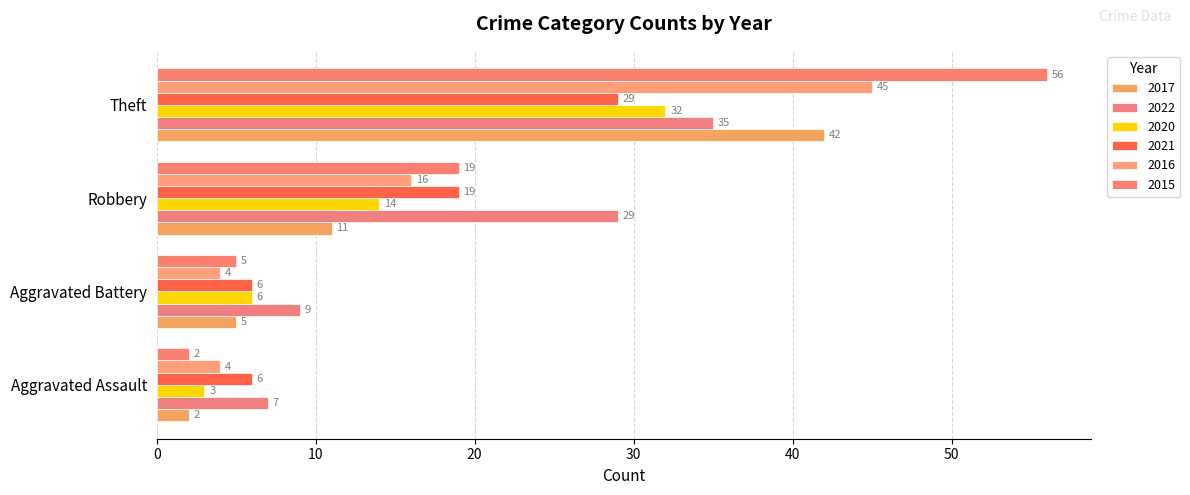

Between Aggravated Assault and Robbery, which series saw the biggest shift?

2022